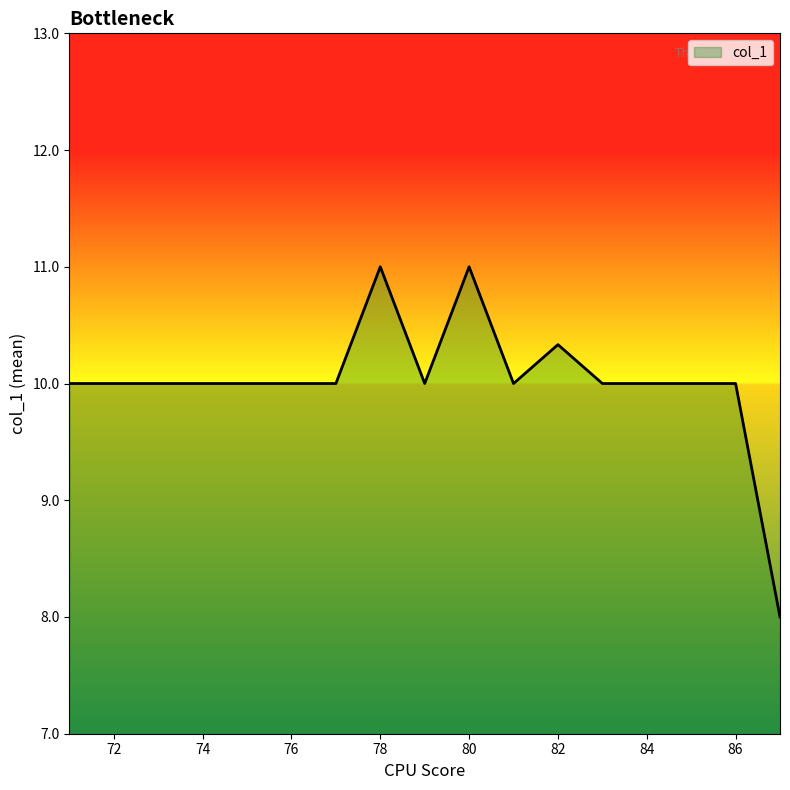

What is the maximum value shown in the chart?

11.0